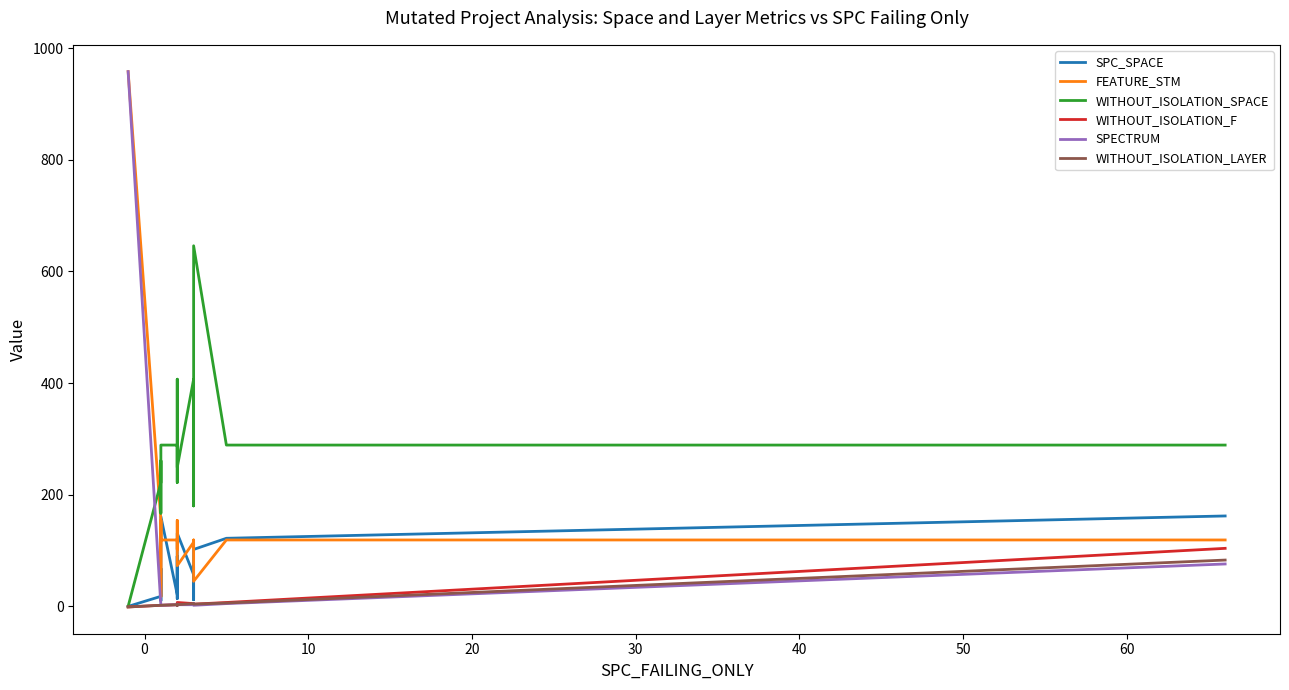

How many data points does each series have?

20